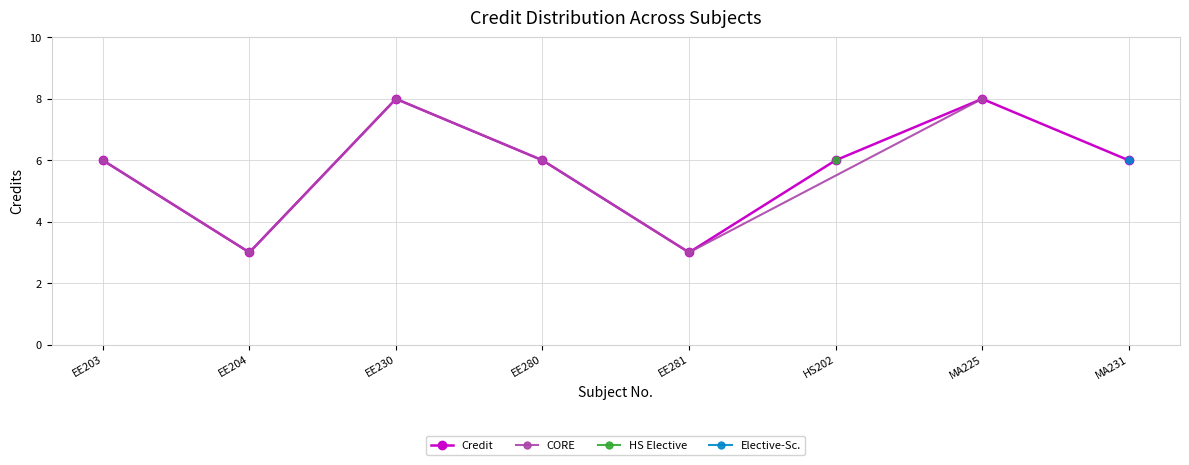

What position from the right is EE281?

4